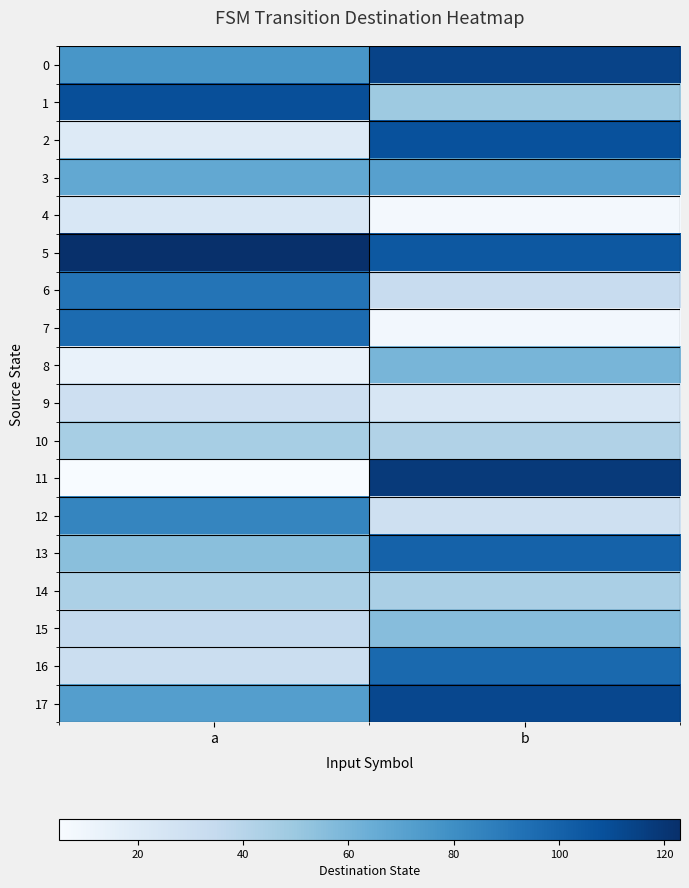

What is the sum of all 4 values?

30